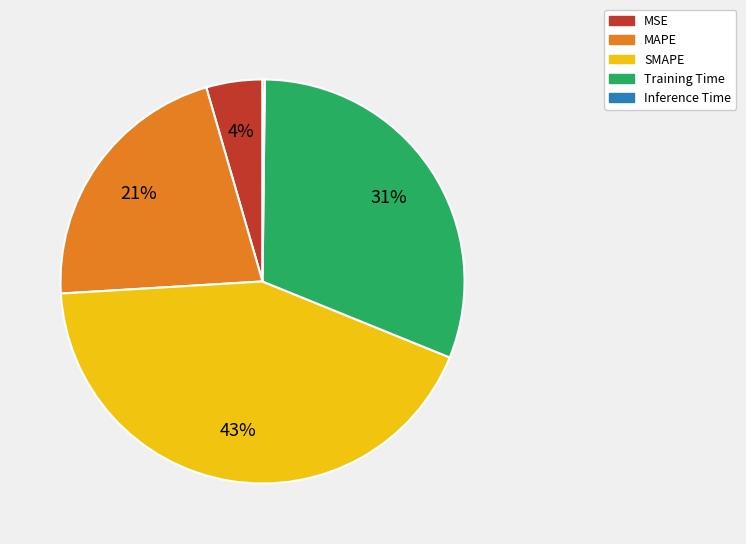

Do SMAPE and MAPE together represent more than half of the pie?

Yes